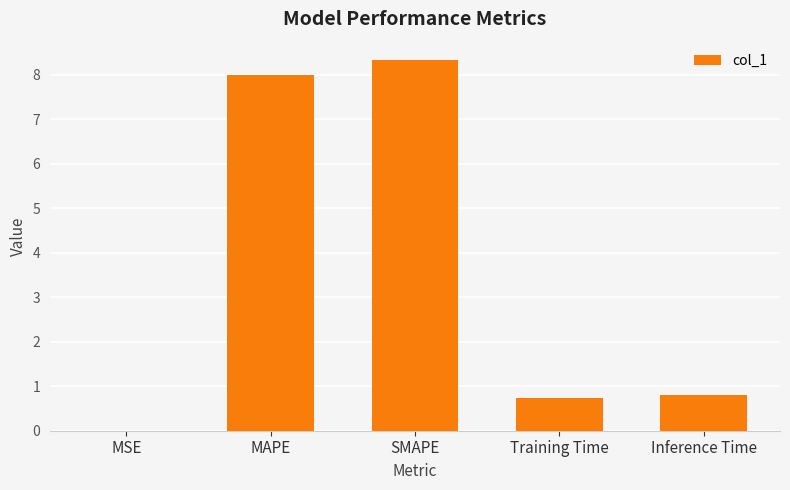

Are the bars horizontal?

No